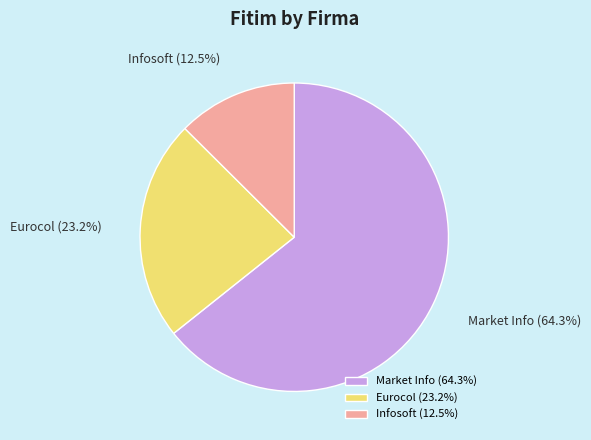

What is the total percentage of Market Info and Infosoft?

76.8%